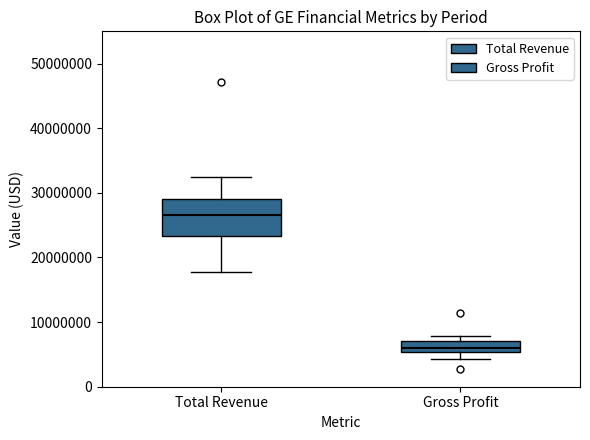

Where does the lower whisker of the box for Total Revenue end on the y-axis? The values are not printed on the chart, so give them approximately, as read against the axis.

18000000